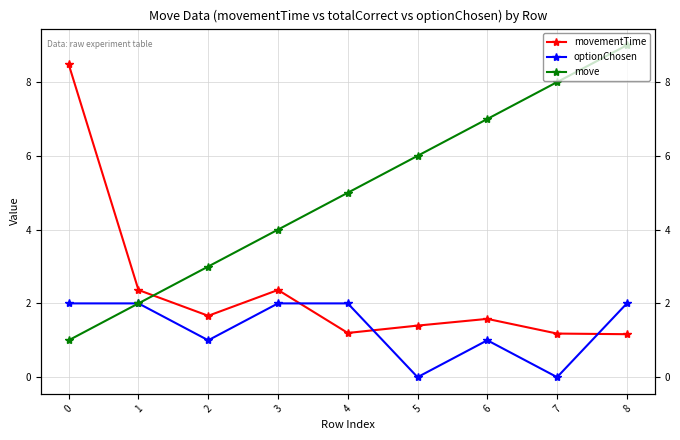

The movementTime series shows 1.2 at 7. True or false?

True